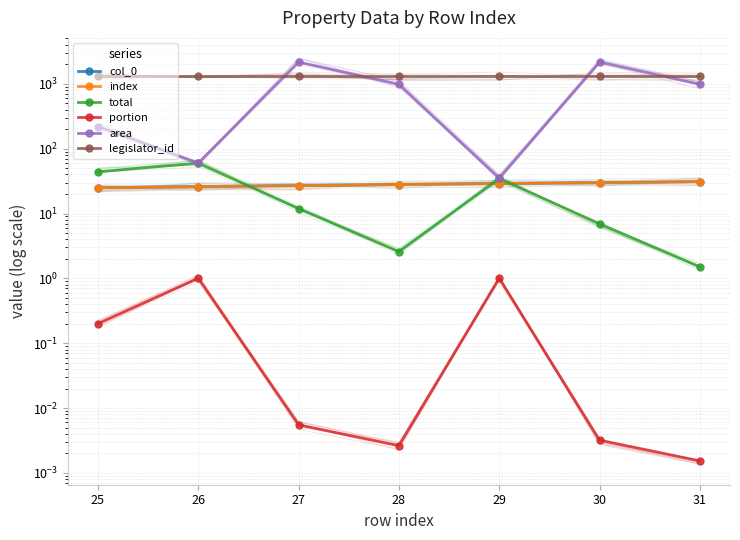

What is the difference between the maximum and minimum values in the portion series?

1.0